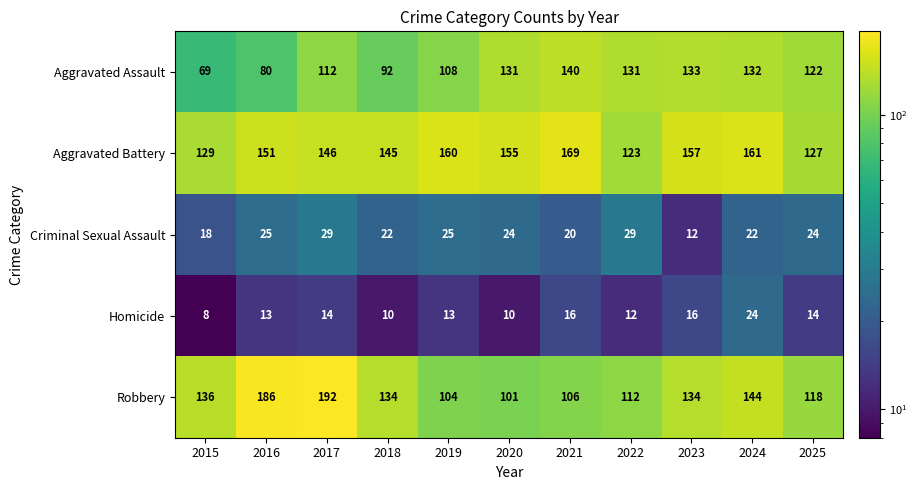

Count the number of data series in this chart.

5